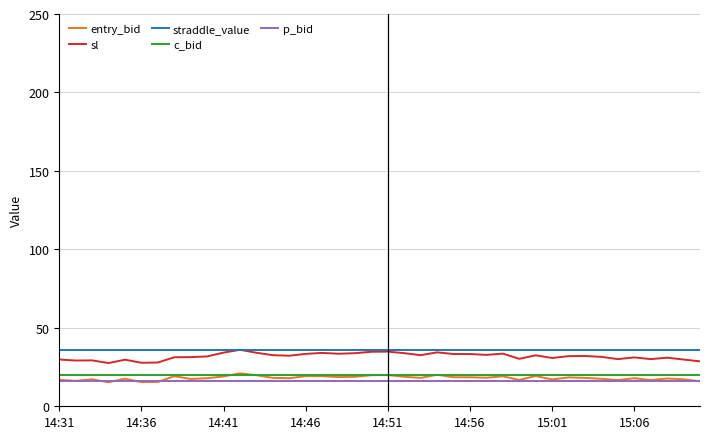

Which series has the widest spread of values?

sl